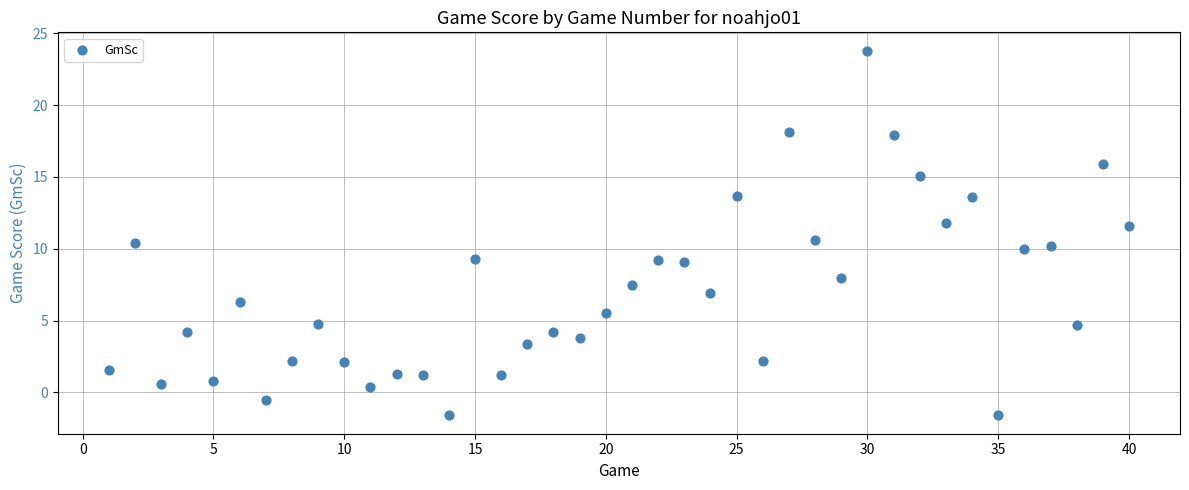

What is the range of X values (max minus min)?

39.0